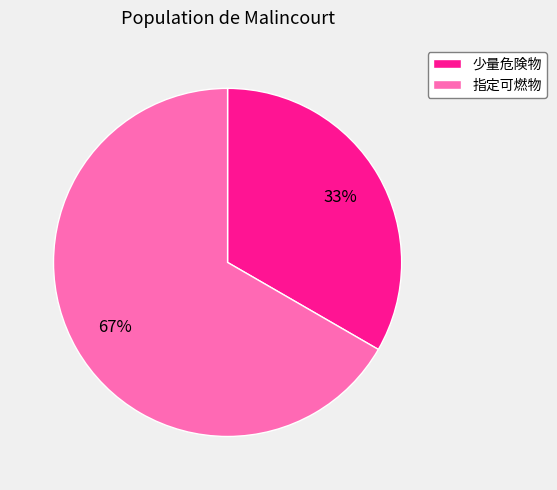

To the nearest percent, what percentage of the pie is 指定可燃物?

67%